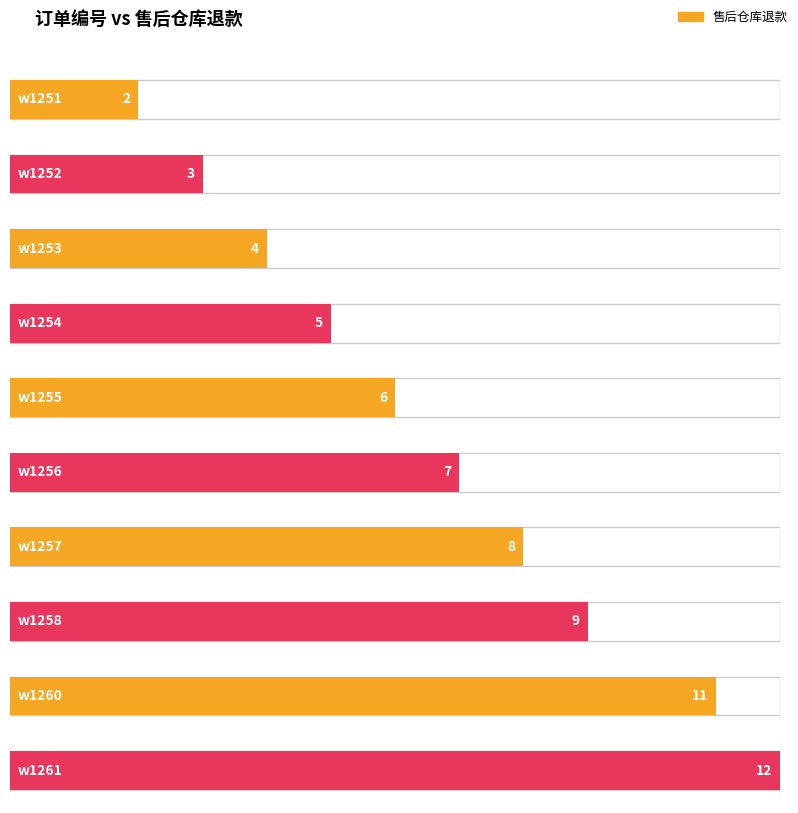

At which label is the value closest to 12?

w1261